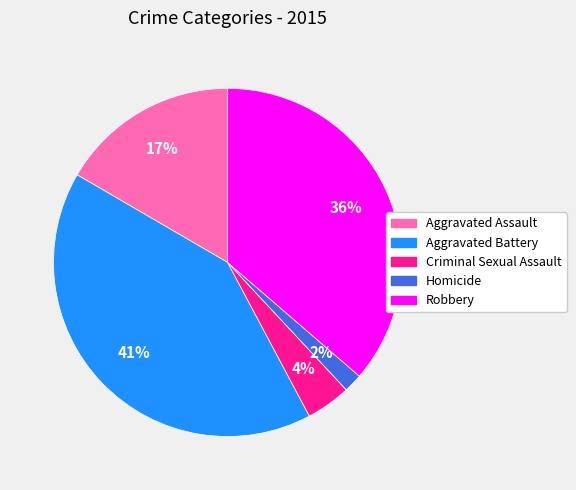

Combined, do Homicide and Robbery account for over 50%?

No